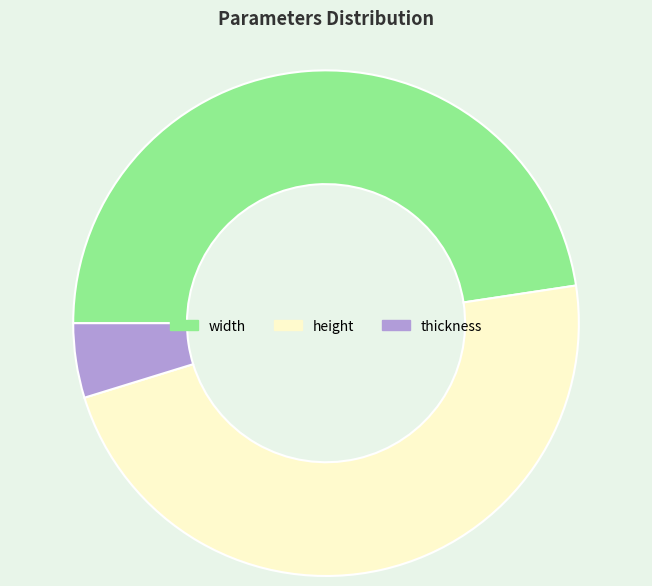

What is the ratio of the value at height to the value at width?

1.0